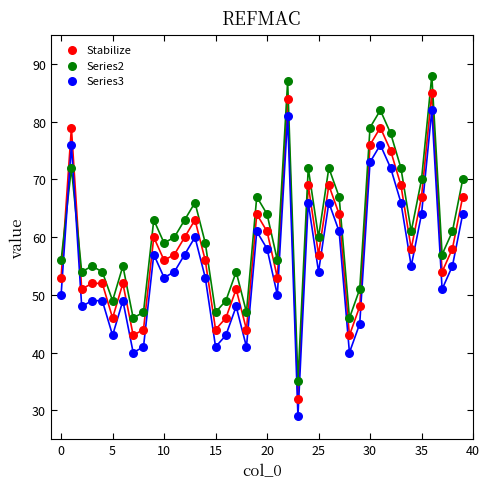

What are all the series names shown in the legend?

Stabilize, Series2, Series3